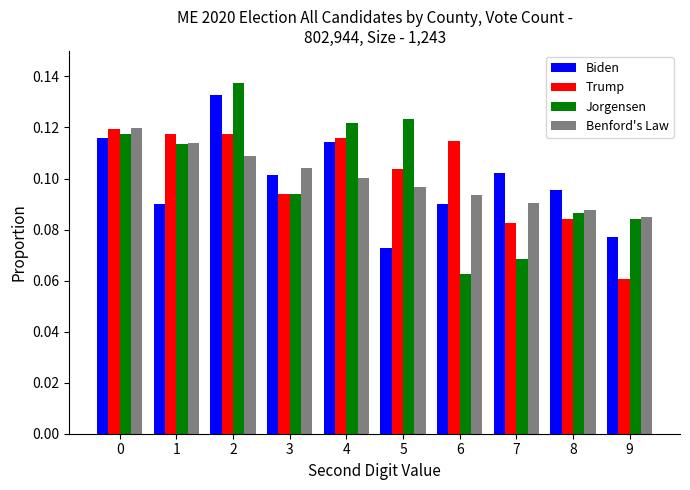

Are the bars horizontal?

No